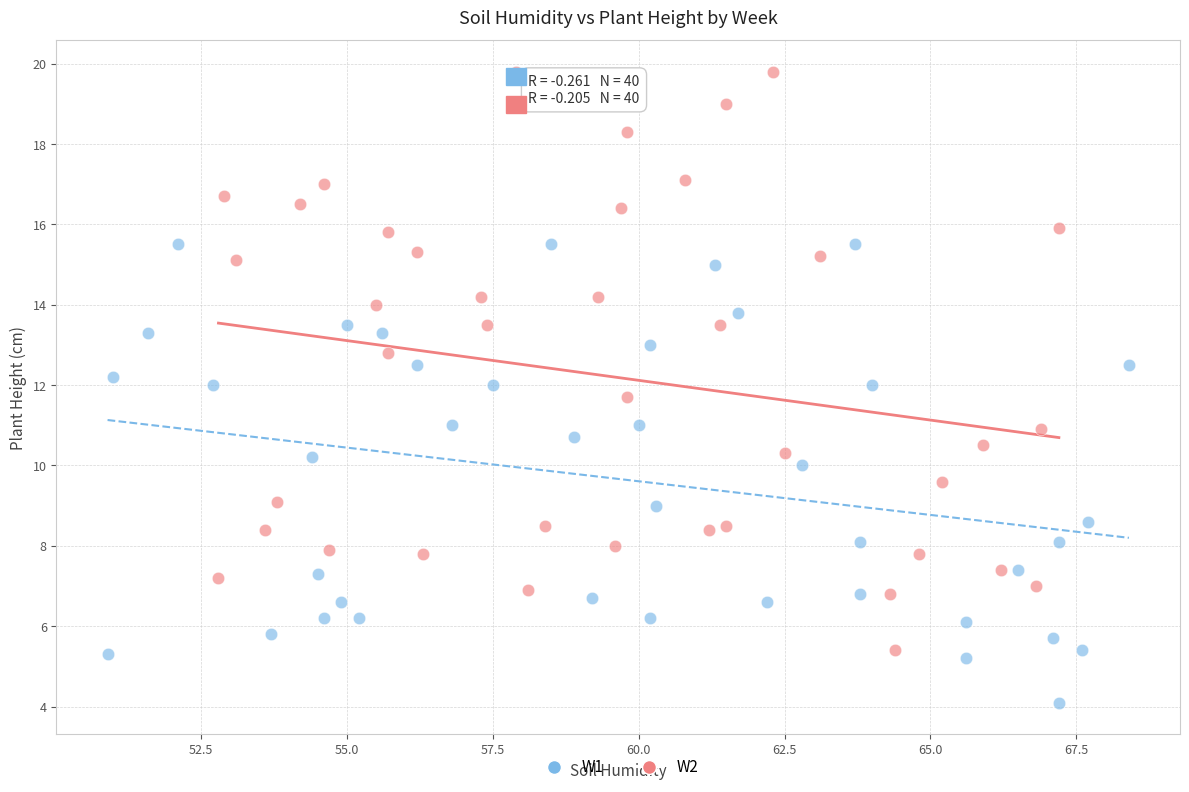

Which series reaches the maximum Y coordinate?

W2